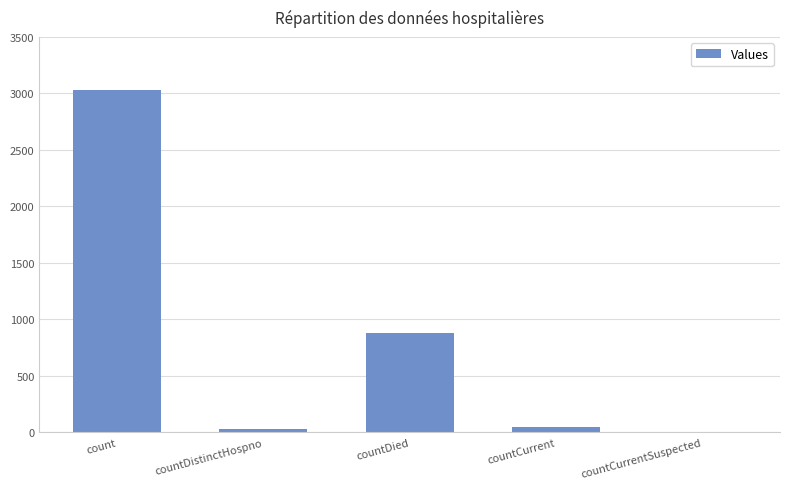

What is the change in value from count to countDied?

-2148